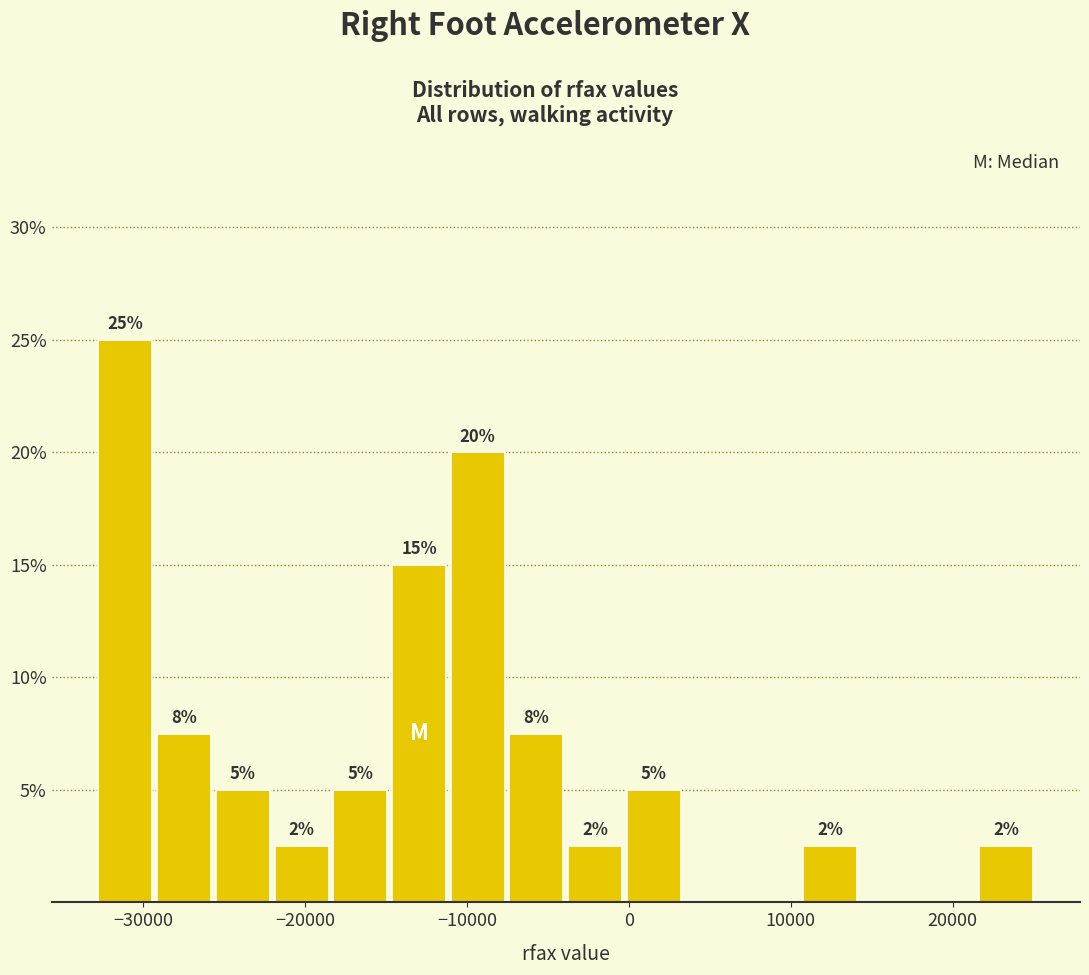

Around what value on the x-axis is the tallest bar? Give the approximate position of its centre, as read against the axis.

-31000